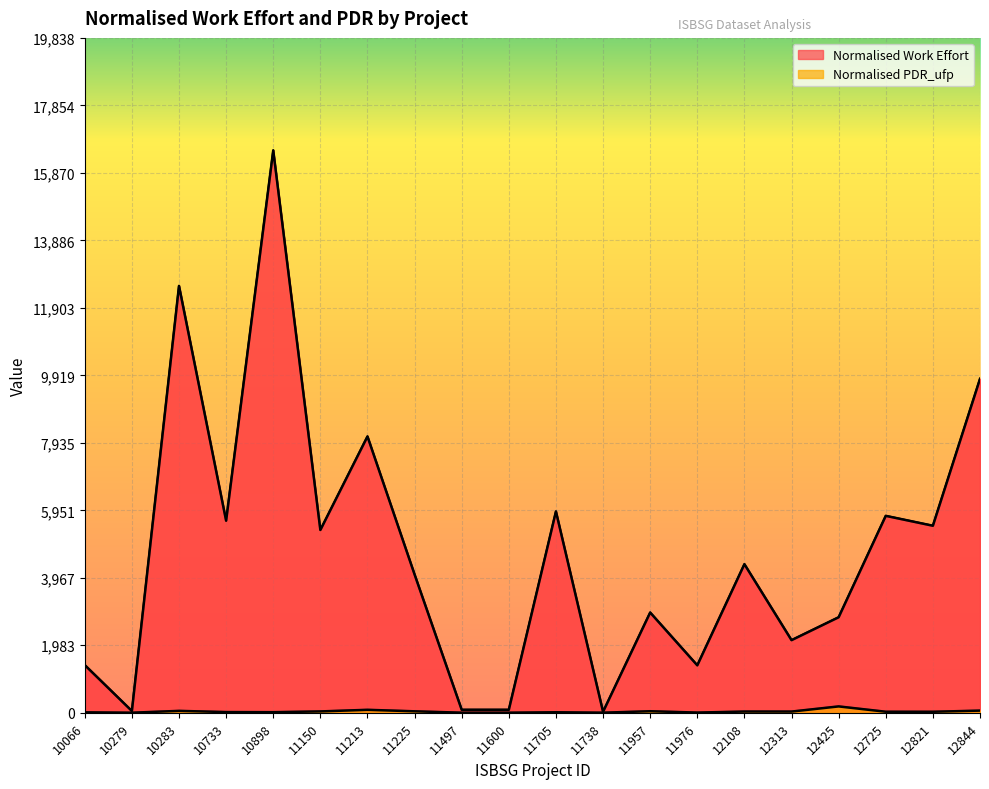

In Normalised PDR_ufp, how many points are lower than both neighbors (excluding endpoints)?

7